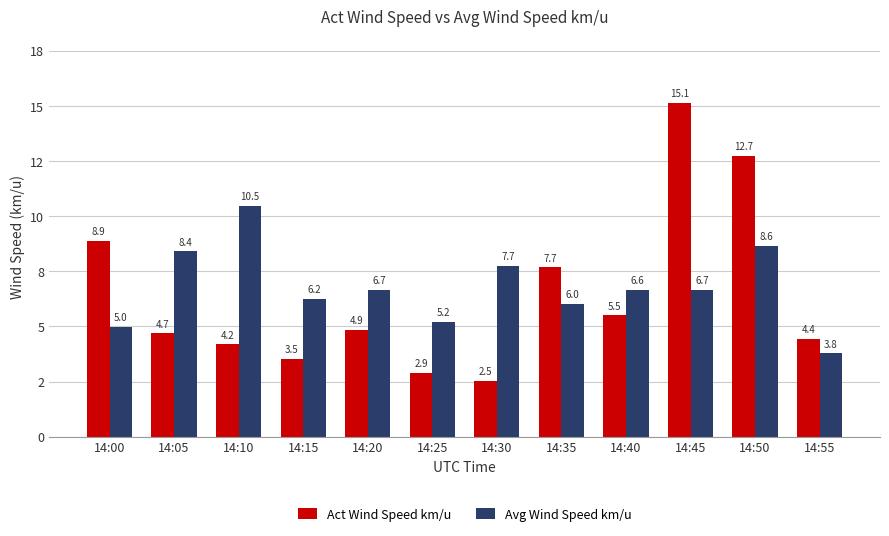

List the series in order of their overall mean, highest first.

Avg Wind Speed km/u, Act Wind Speed km/u